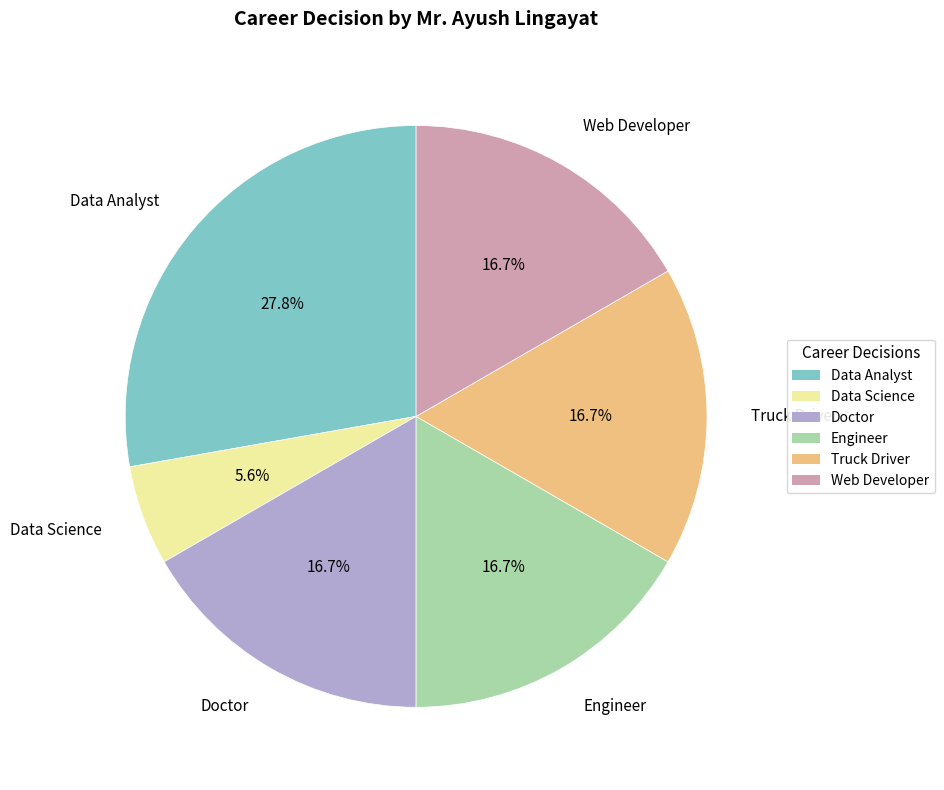

What is the smallest slice in the pie chart?

Data Science